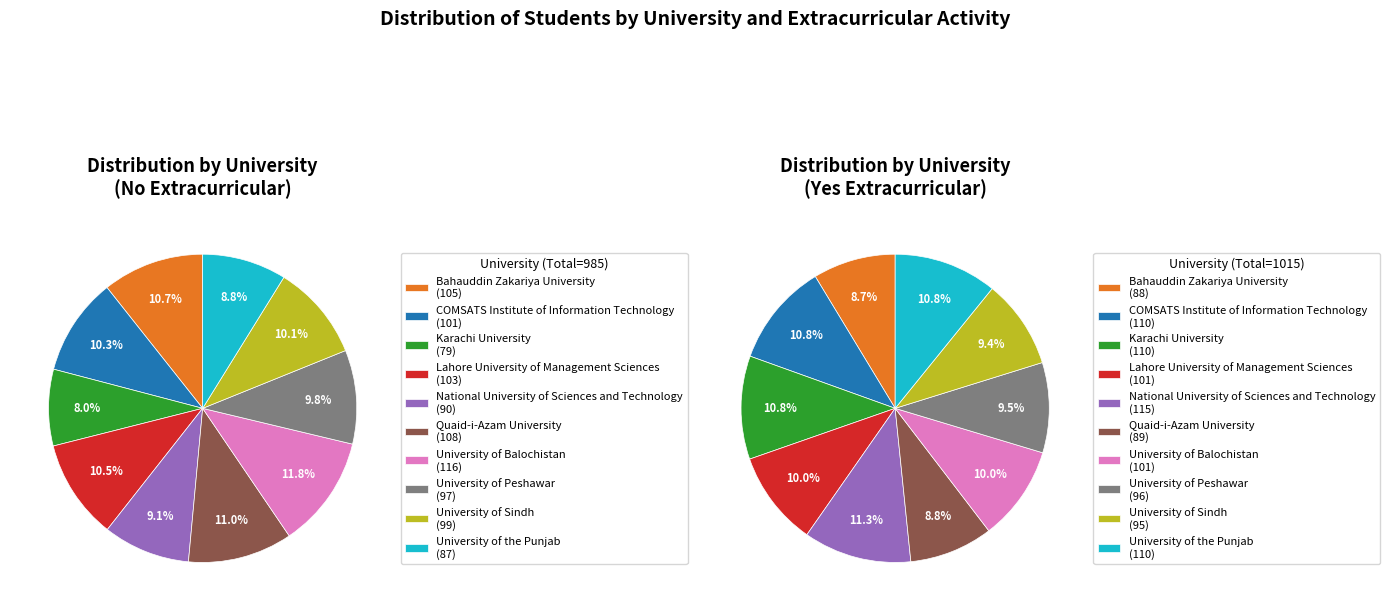

To the nearest percent, what percentage of the pie is University of Sindh?

10%